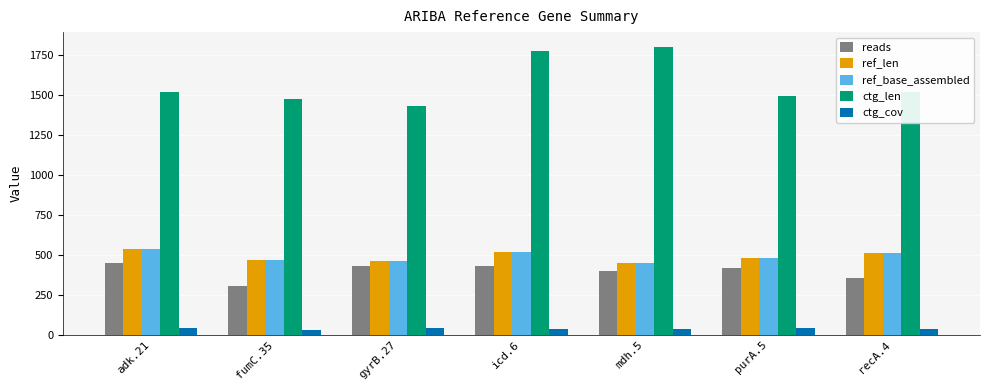

The value of ctg_cov at purA.5 is 42.4. True or false?

True